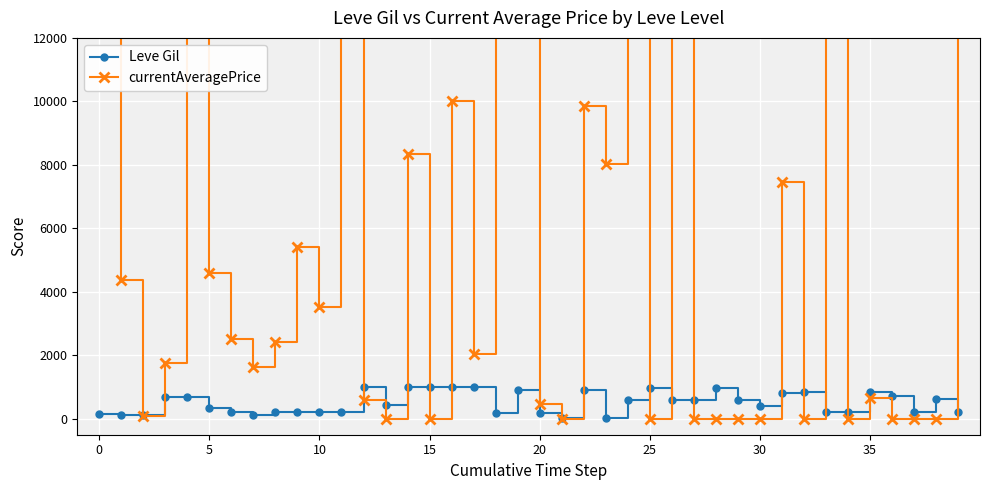

How many data points in currentAveragePrice are above 2417?

19